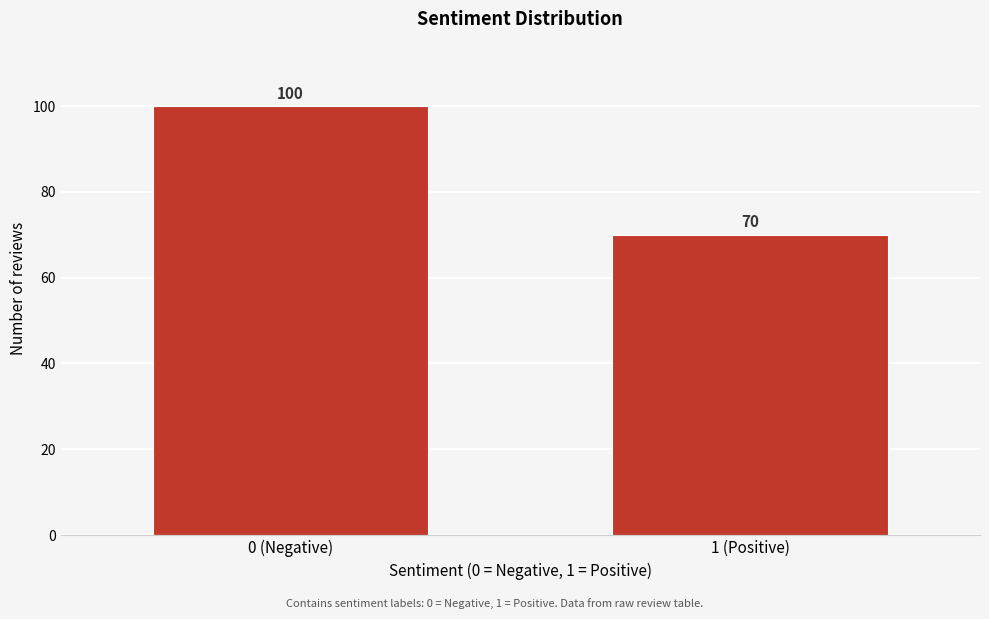

Reading right to left, extract all data points from this chart.

1 (Positive)=70	0 (Negative)=100